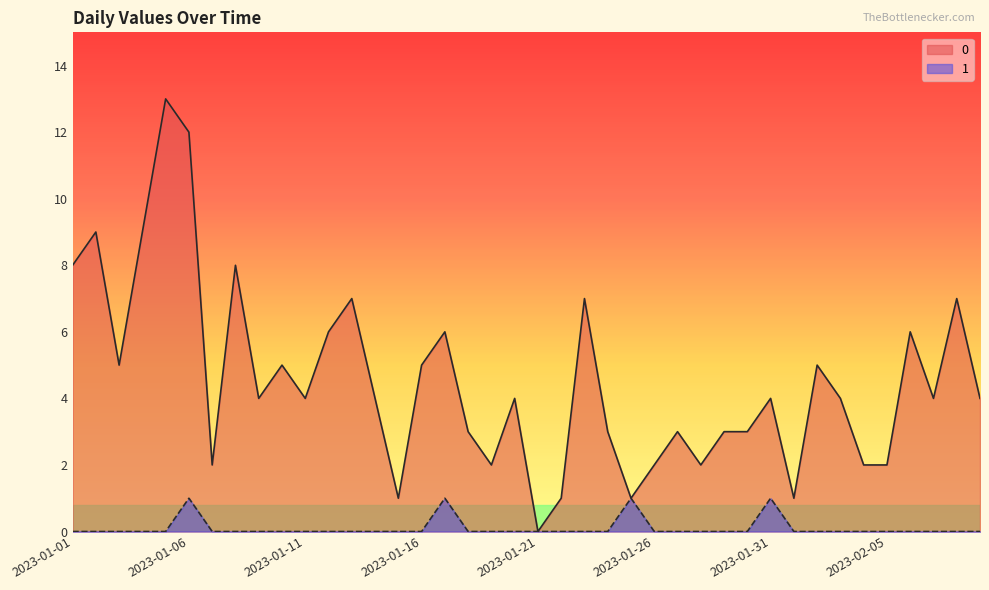

What is the label of the 12th point from the left?

2023-01-12